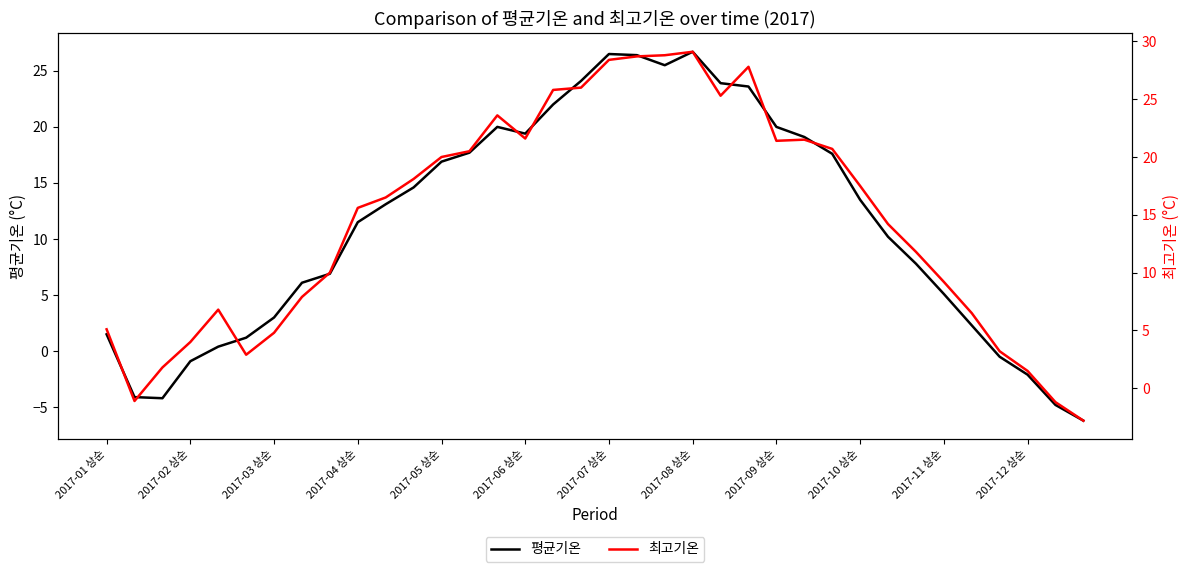

The 최고기온 series shows 5.1 at 2017-01 상순. True or false?

True